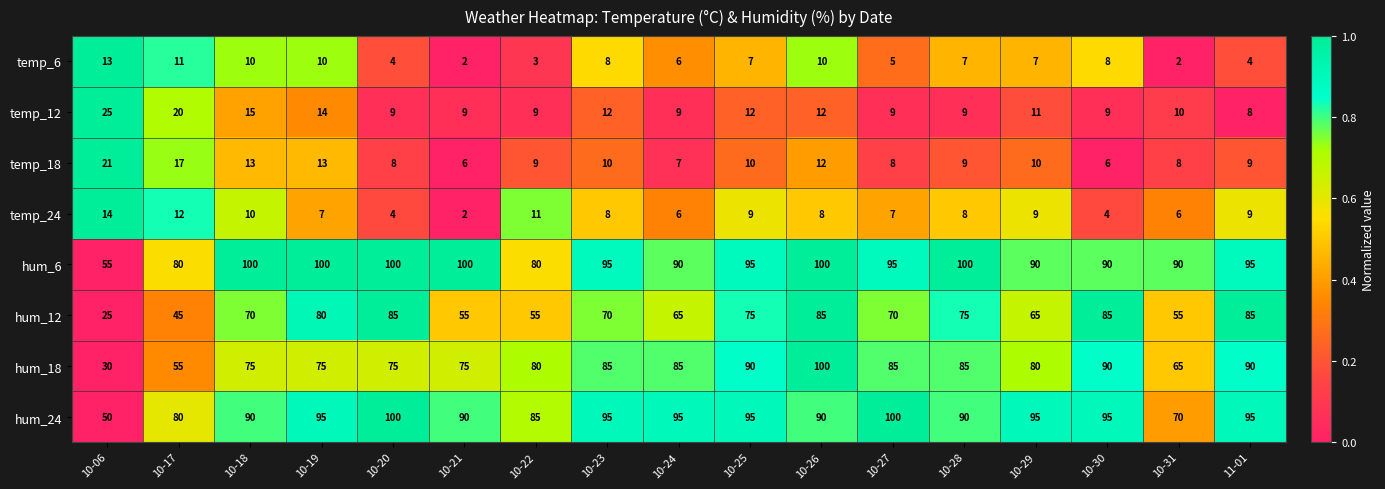

What is the difference between the highest and lowest values at 10-23?

87